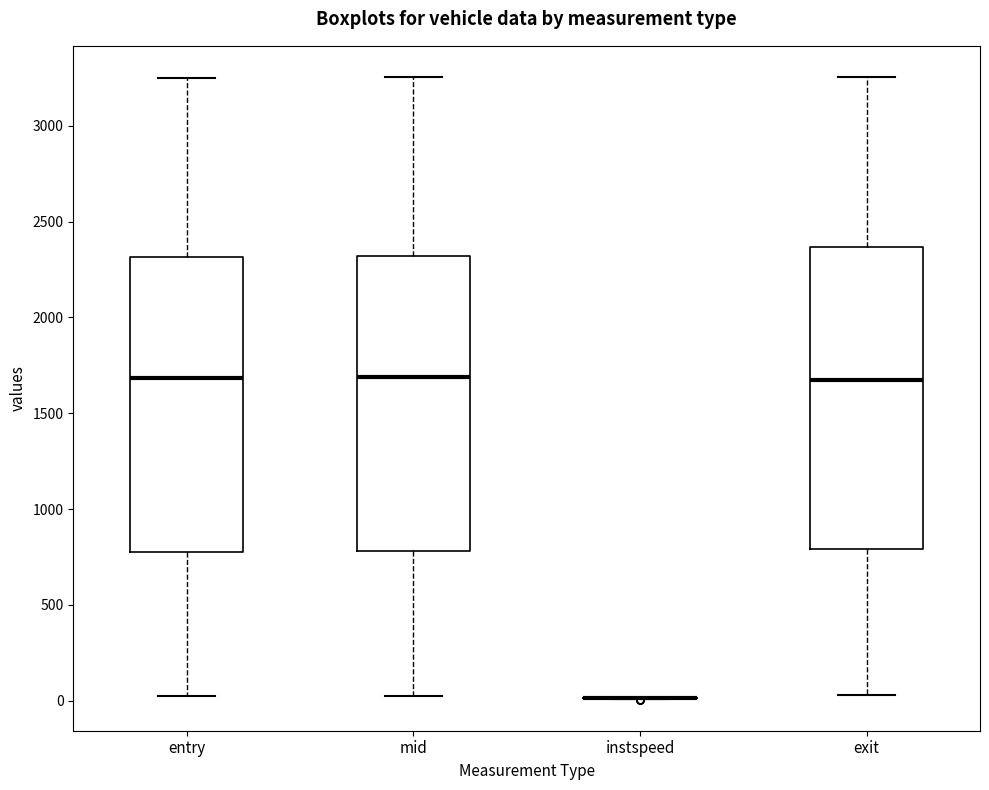

Reading left to right, transcribe this box plot: for each box, give where its median line is, the range the box spans, and where its two whiskers end, as read against the y-axis. The values are not printed on the chart, so give them approximately, as read against the axis.

entry: median 1700, box 750 to 2300, whiskers 0 to 3250
mid: median 1700, box 800 to 2300, whiskers 50 to 3250
instspeed: box collapsed to a line at 0, whiskers 0 to 0
exit: median 1700, box 800 to 2350, whiskers 50 to 3250